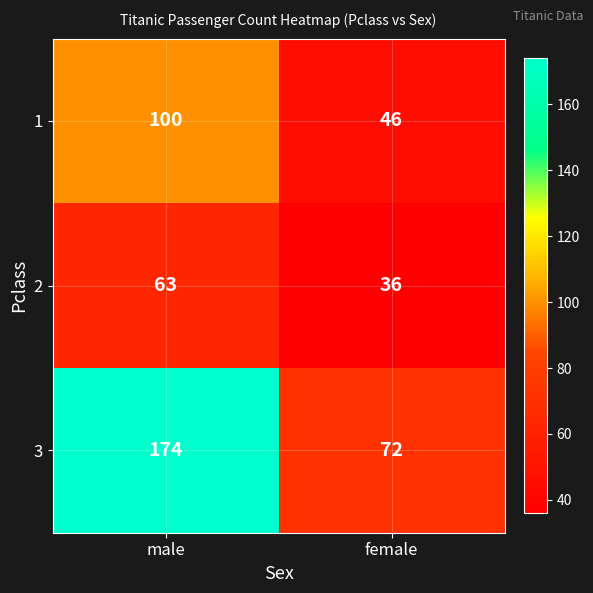

What is the smallest value displayed?

36